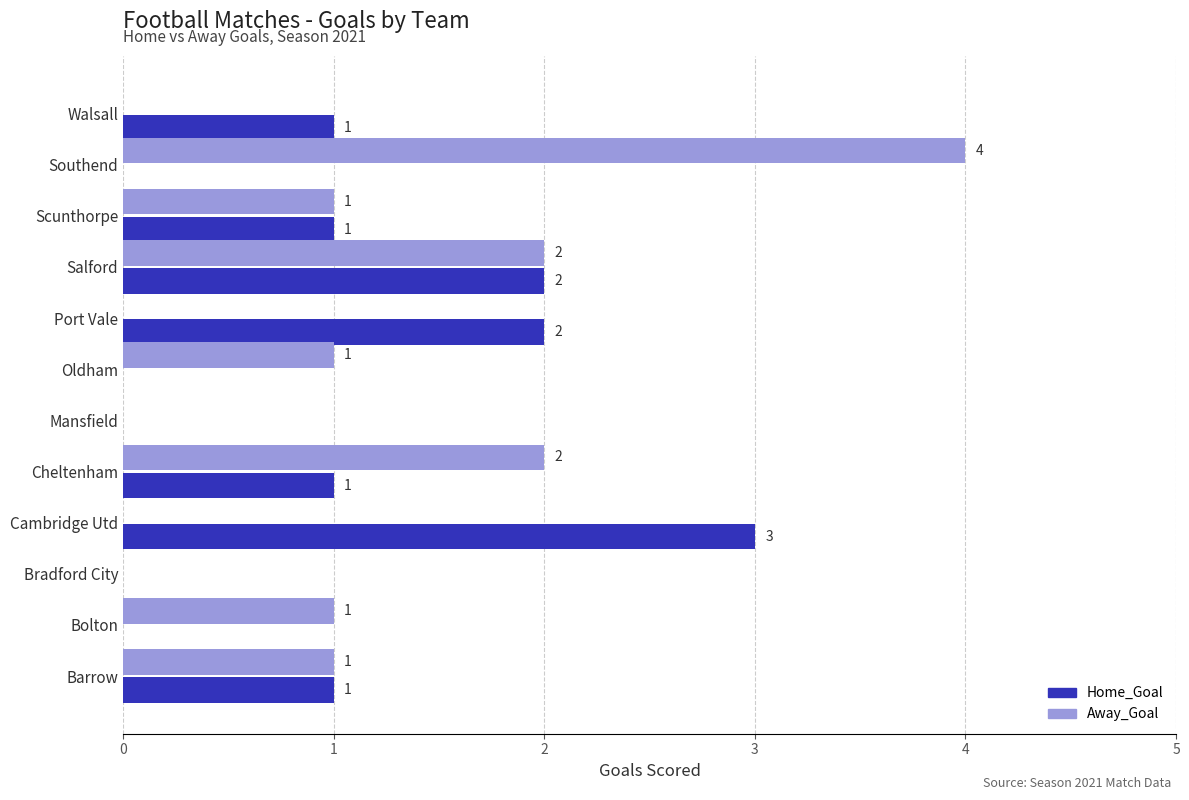

How many series are shown in this chart?

2